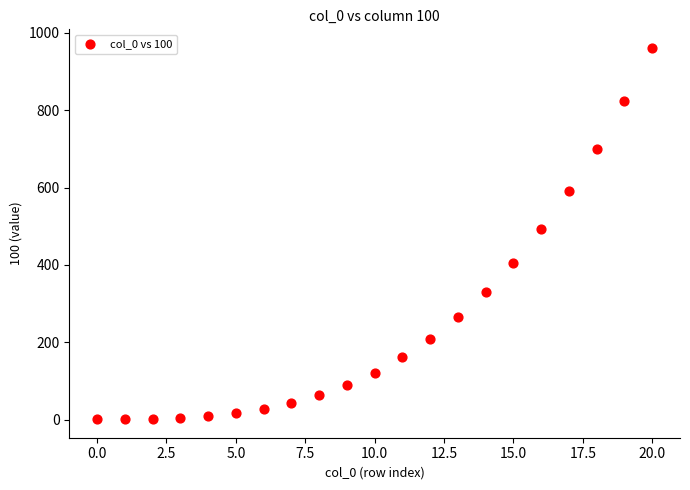

What Y value in the scatter plot is closest to 480?

492.5